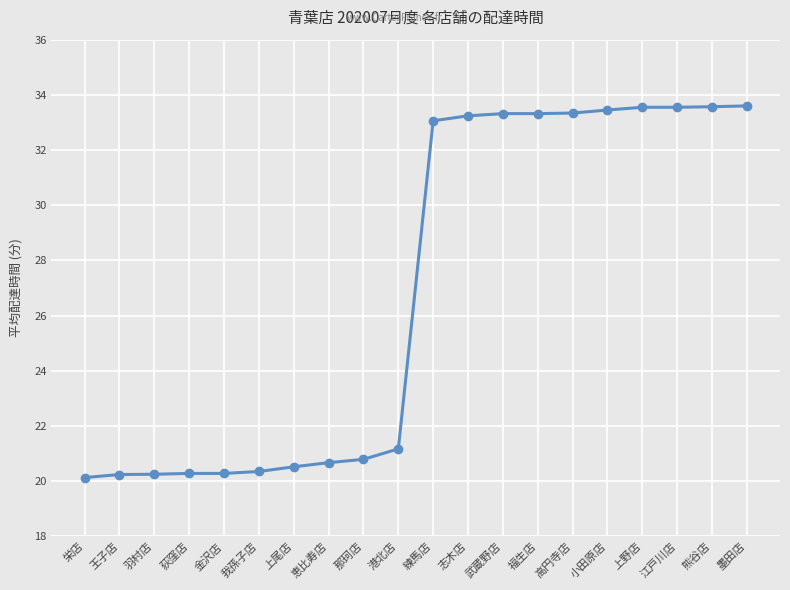

What is the change in value from 王子店 to 墨田店?

+13.4